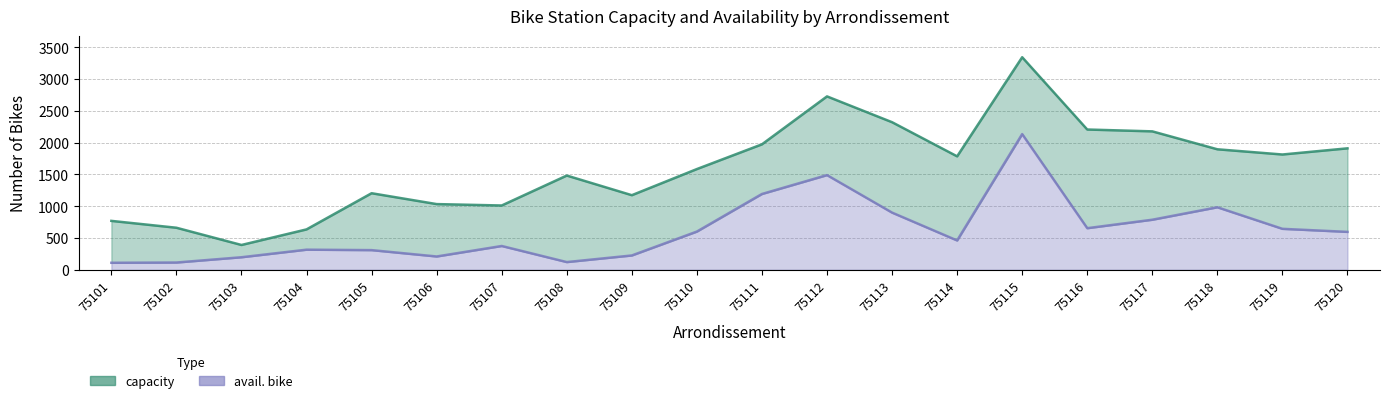

True or false: capacity and avail. bike cross at least once.

False